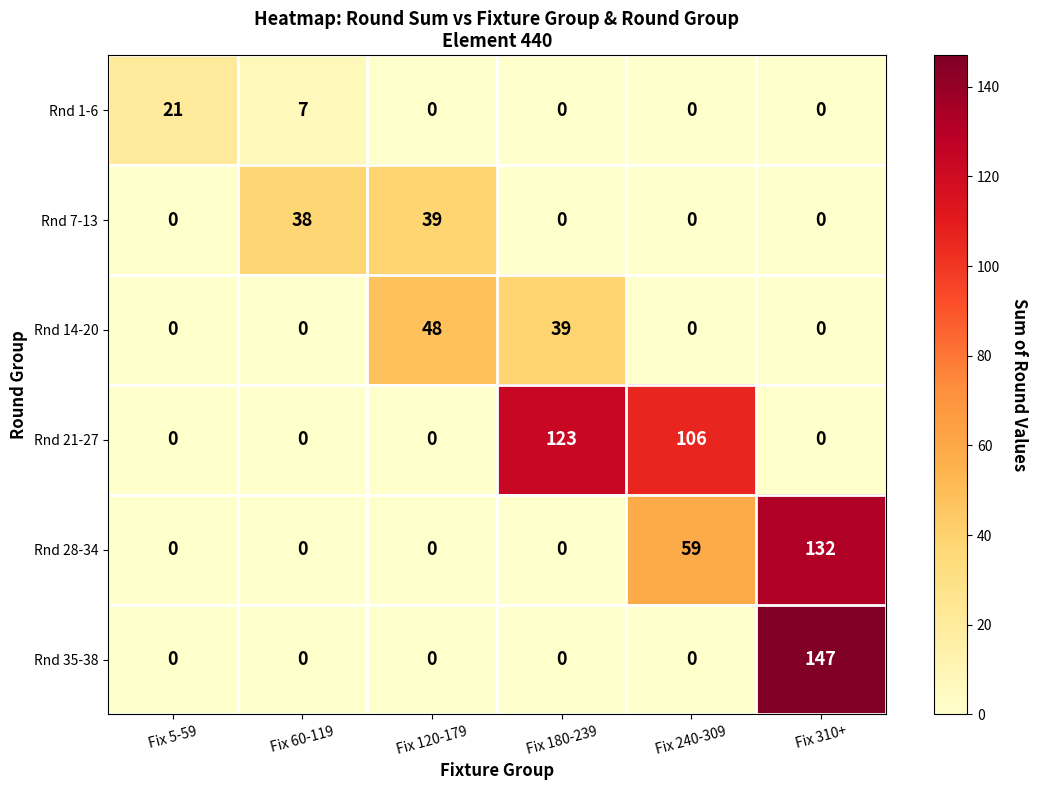

What is the total value across all series at Fix 5-59?

21